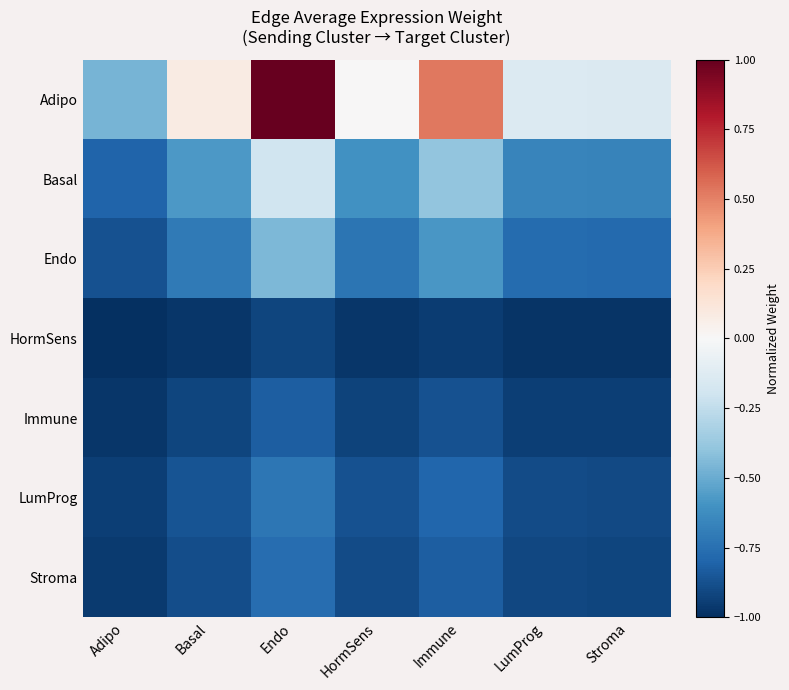

Which series has the largest total across all categories?

Adipo